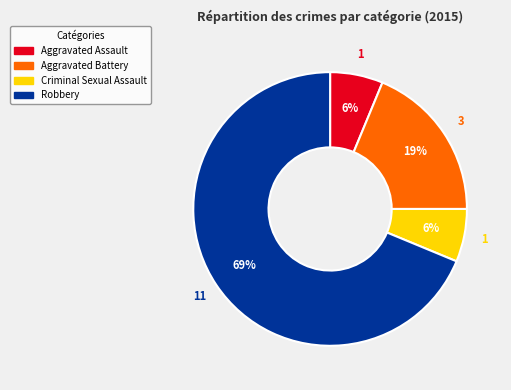

To the nearest percent, what is the average slice percentage?

25%